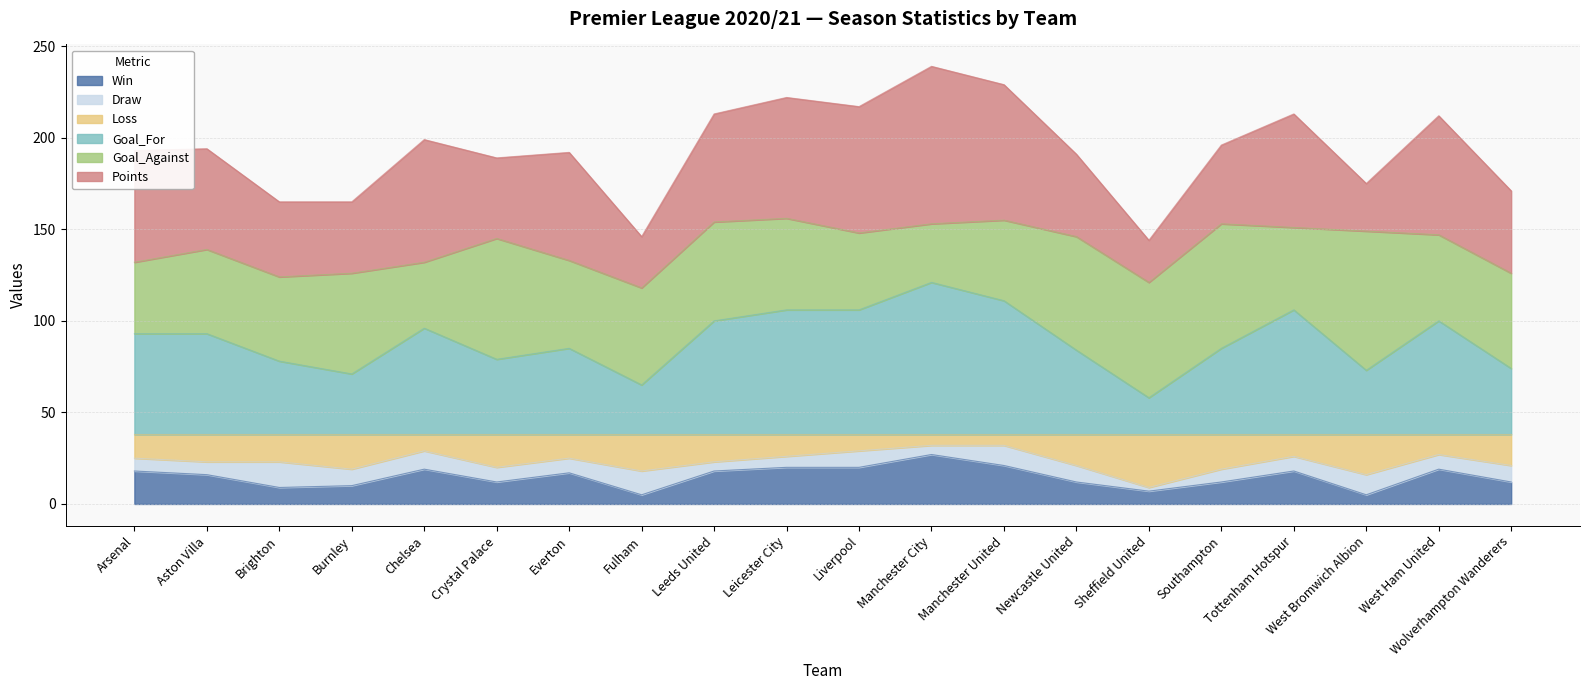

Is the value of Win at Crystal Palace greater than the value of Loss at Brighton?

No